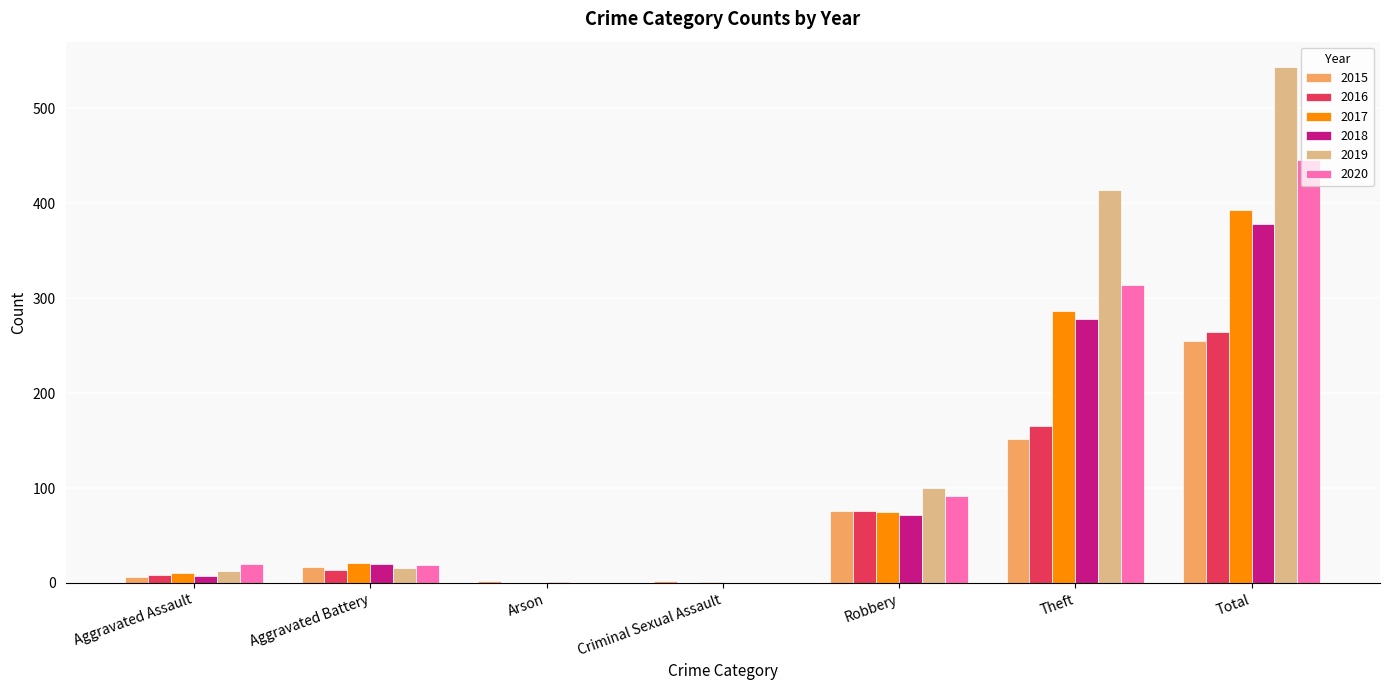

How many data points does each series have?

7